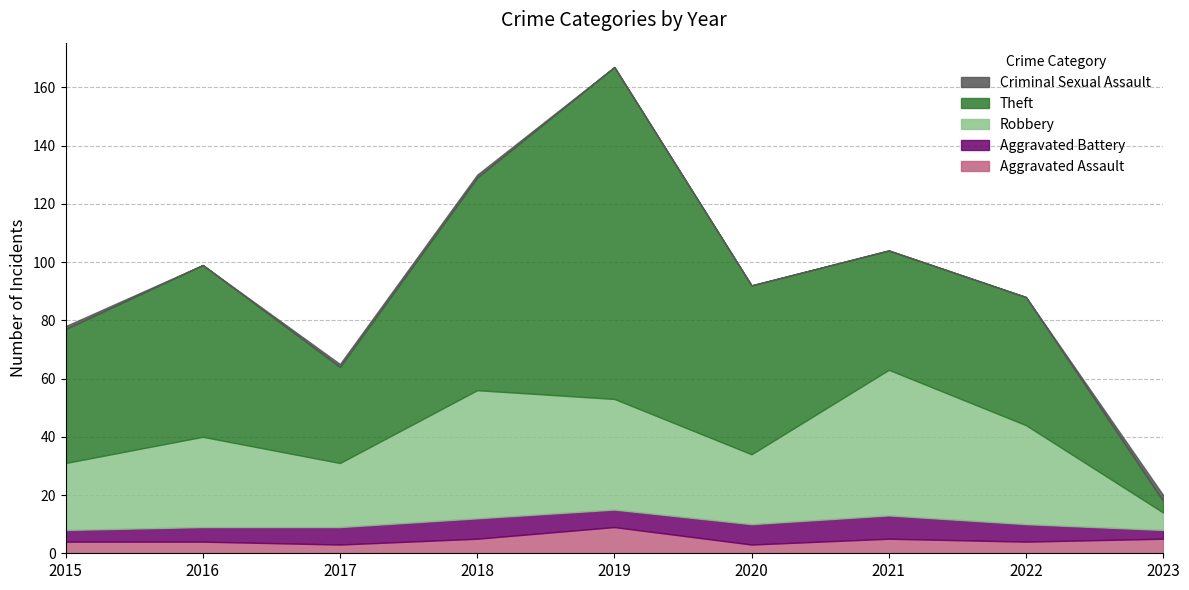

At which label is Theft closest to 59?

2016